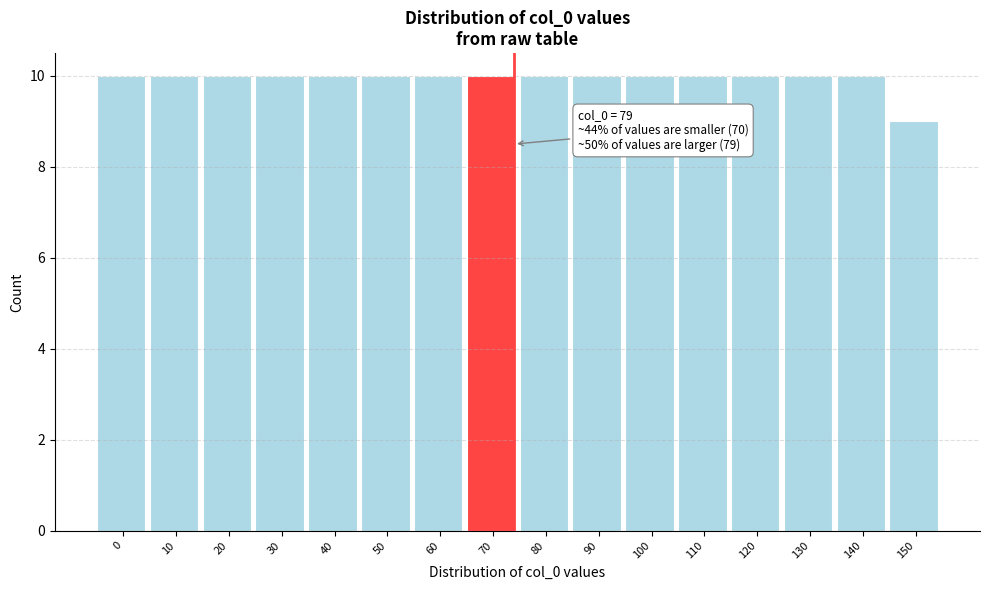

Reading left to right, list all the values displayed in this chart.

10	10	10	10	10	10	10	10	10	10	10	10	10	10	10	9